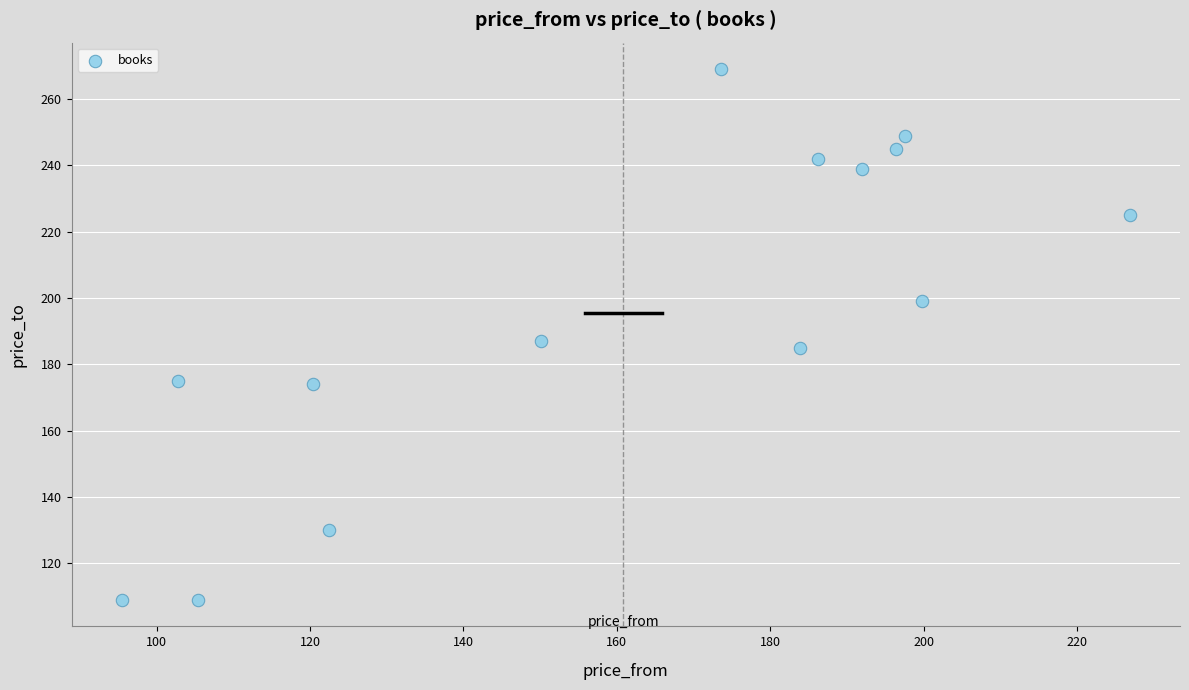

What Y value in the scatter plot is closest to 189?

187